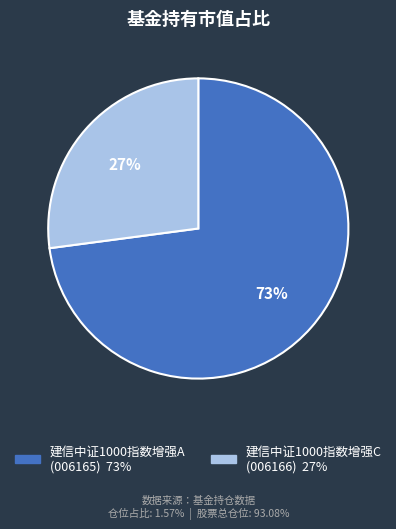

Which slice is the largest?

建信中证1000指数增强A